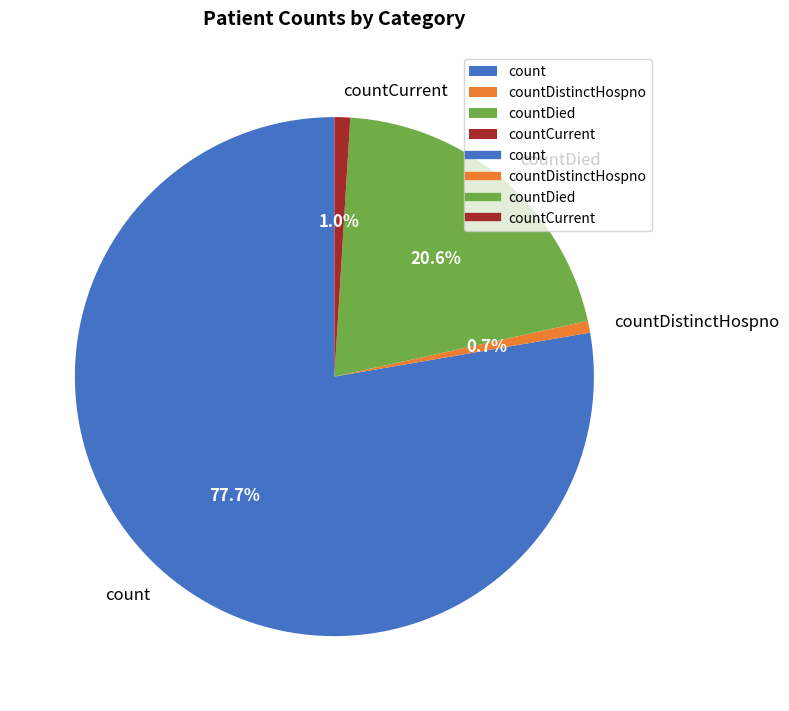

To the nearest percent, what is the difference between the count and countCurrent slice percentages?

77%